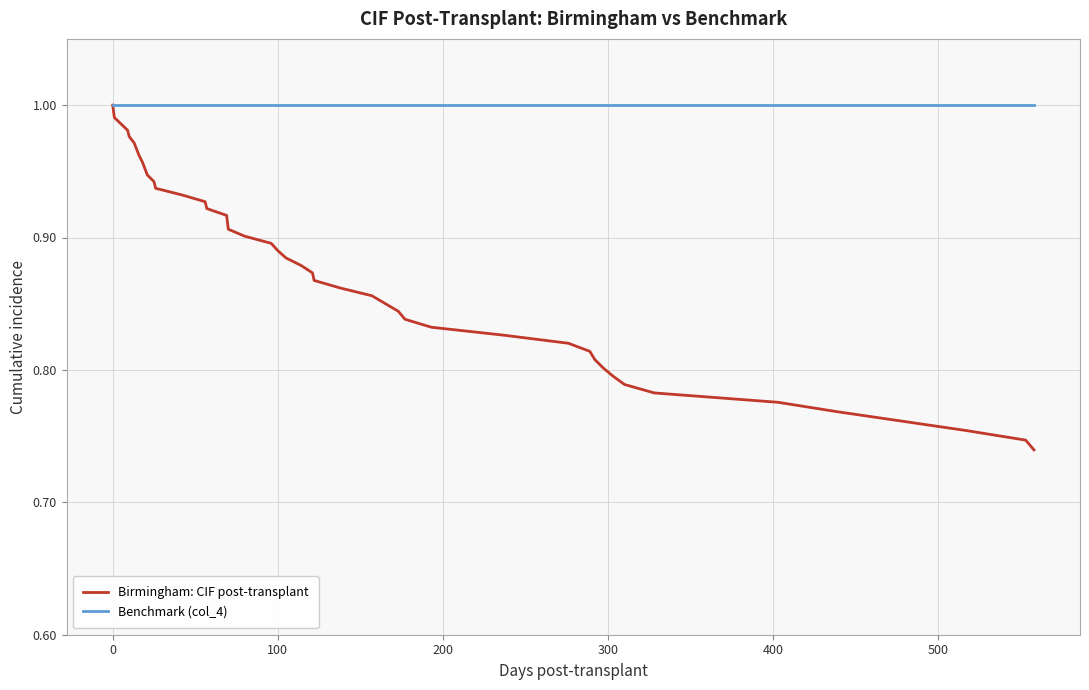

What is the sum of all Benchmark (col_4) values?

40.0